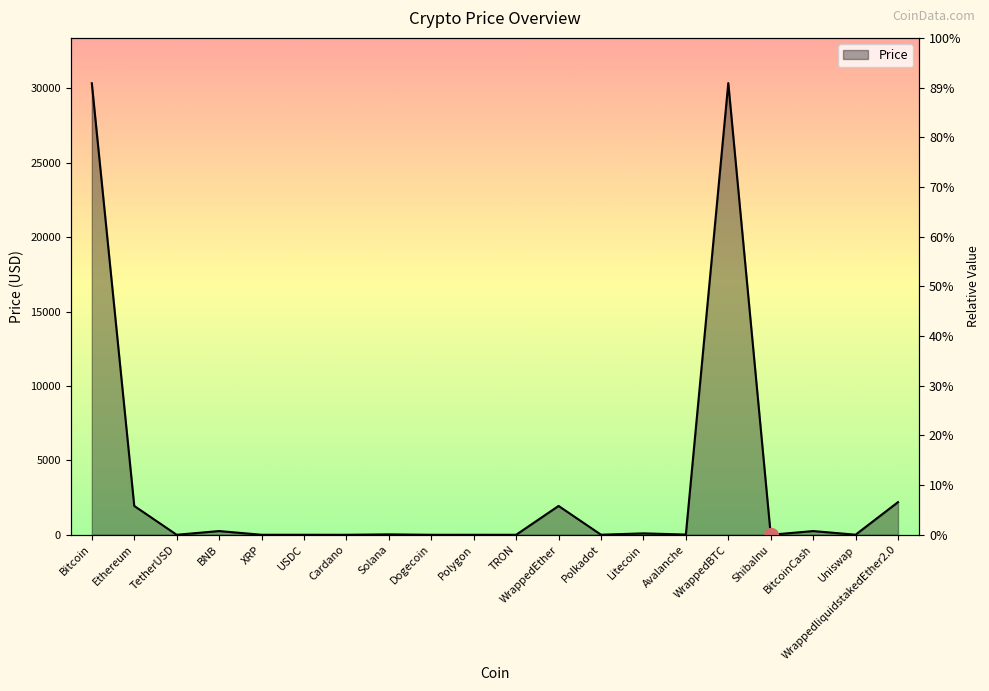

Does the chart display data point markers on the line(s)?

No